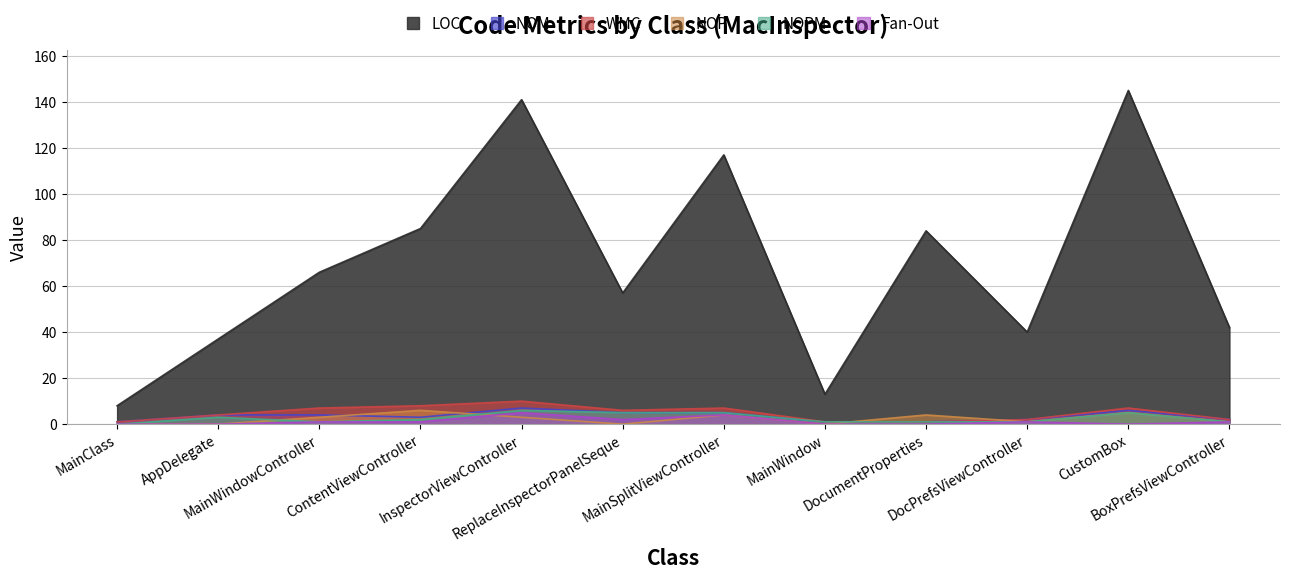

How many categories are shown in the chart?

12